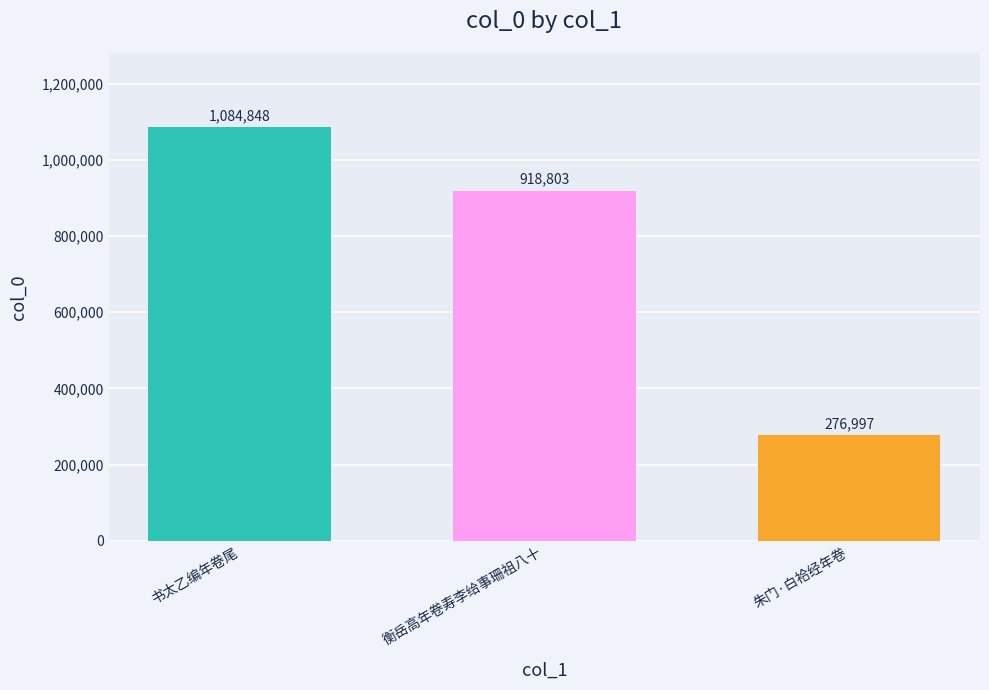

What is the label of the 2nd bar from the right?

衡岳高年卷寿李给事珊祖八十